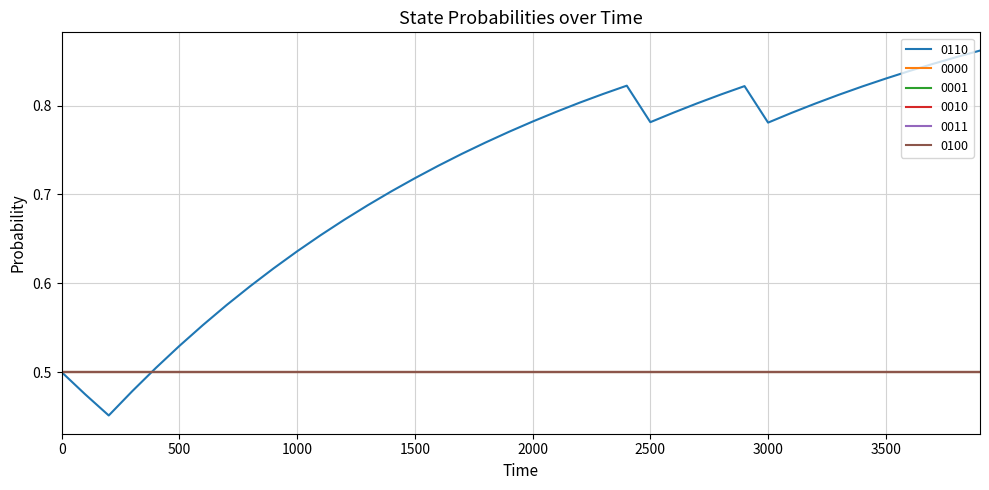

Reading right to left, list all the values displayed in this chart.

0110: 39=0.9	38=0.9	37=0.8	36=0.8	35=0.8	34=0.8	33=0.8	32=0.8	31=0.8	30=0.8	29=0.8	28=0.8	27=0.8	26=0.8	25=0.8	24=0.8	23=0.8	22=0.8	21=0.8	20=0.8	19=0.8	18=0.8	17=0.7	16=0.7	15=0.7	14=0.7	13=0.7	12=0.7	11=0.7	10=0.6	9=0.6	8=0.6	7=0.6	6=0.6	5=0.5	4=0.5	3=0.5	2=0.5	1=0.5	0=0.5
0000: 39=0.5	38=0.5	37=0.5	36=0.5	35=0.5	34=0.5	33=0.5	32=0.5	31=0.5	30=0.5	29=0.5	28=0.5	27=0.5	26=0.5	25=0.5	24=0.5	23=0.5	22=0.5	21=0.5	20=0.5	19=0.5	18=0.5	17=0.5	16=0.5	15=0.5	14=0.5	13=0.5	12=0.5	11=0.5	10=0.5	9=0.5	8=0.5	7=0.5	6=0.5	5=0.5	4=0.5	3=0.5	2=0.5	1=0.5	0=0.5
0001: 39=0.5	38=0.5	37=0.5	36=0.5	35=0.5	34=0.5	33=0.5	32=0.5	31=0.5	30=0.5	29=0.5	28=0.5	27=0.5	26=0.5	25=0.5	24=0.5	23=0.5	22=0.5	21=0.5	20=0.5	19=0.5	18=0.5	17=0.5	16=0.5	15=0.5	14=0.5	13=0.5	12=0.5	11=0.5	10=0.5	9=0.5	8=0.5	7=0.5	6=0.5	5=0.5	4=0.5	3=0.5	2=0.5	1=0.5	0=0.5
0010: 39=0.5	38=0.5	37=0.5	36=0.5	35=0.5	34=0.5	33=0.5	32=0.5	31=0.5	30=0.5	29=0.5	28=0.5	27=0.5	26=0.5	25=0.5	24=0.5	23=0.5	22=0.5	21=0.5	20=0.5	19=0.5	18=0.5	17=0.5	16=0.5	15=0.5	14=0.5	13=0.5	12=0.5	11=0.5	10=0.5	9=0.5	8=0.5	7=0.5	6=0.5	5=0.5	4=0.5	3=0.5	2=0.5	1=0.5	0=0.5
0011: 39=0.5	38=0.5	37=0.5	36=0.5	35=0.5	34=0.5	33=0.5	32=0.5	31=0.5	30=0.5	29=0.5	28=0.5	27=0.5	26=0.5	25=0.5	24=0.5	23=0.5	22=0.5	21=0.5	20=0.5	19=0.5	18=0.5	17=0.5	16=0.5	15=0.5	14=0.5	13=0.5	12=0.5	11=0.5	10=0.5	9=0.5	8=0.5	7=0.5	6=0.5	5=0.5	4=0.5	3=0.5	2=0.5	1=0.5	0=0.5
0100: 39=0.5	38=0.5	37=0.5	36=0.5	35=0.5	34=0.5	33=0.5	32=0.5	31=0.5	30=0.5	29=0.5	28=0.5	27=0.5	26=0.5	25=0.5	24=0.5	23=0.5	22=0.5	21=0.5	20=0.5	19=0.5	18=0.5	17=0.5	16=0.5	15=0.5	14=0.5	13=0.5	12=0.5	11=0.5	10=0.5	9=0.5	8=0.5	7=0.5	6=0.5	5=0.5	4=0.5	3=0.5	2=0.5	1=0.5	0=0.5